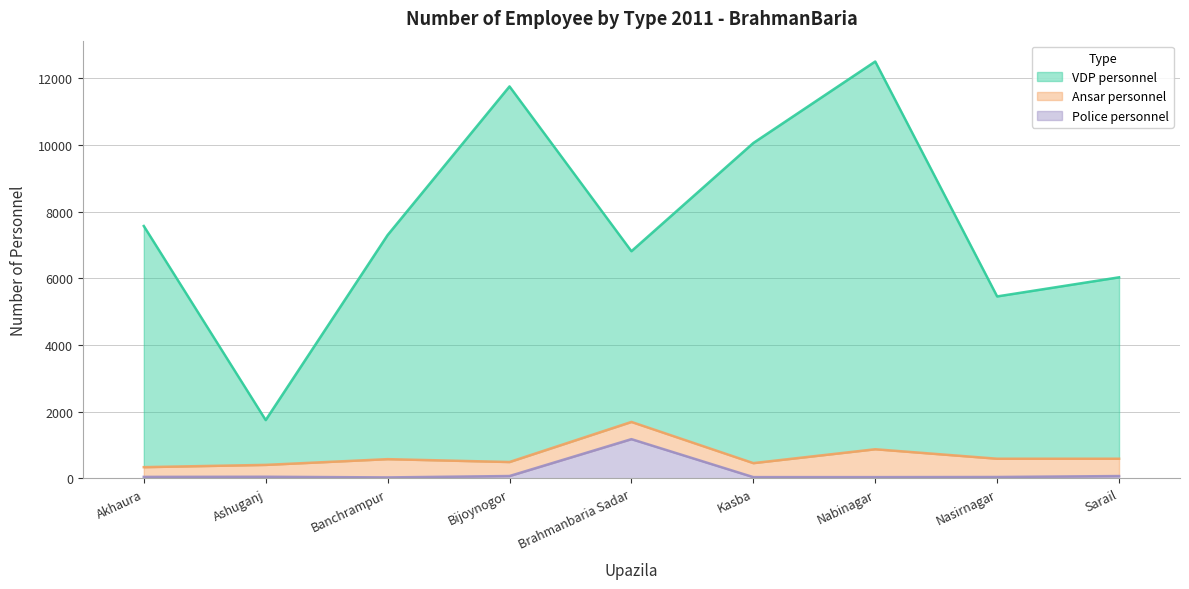

What is the sum of all VDP personnel values?

69248